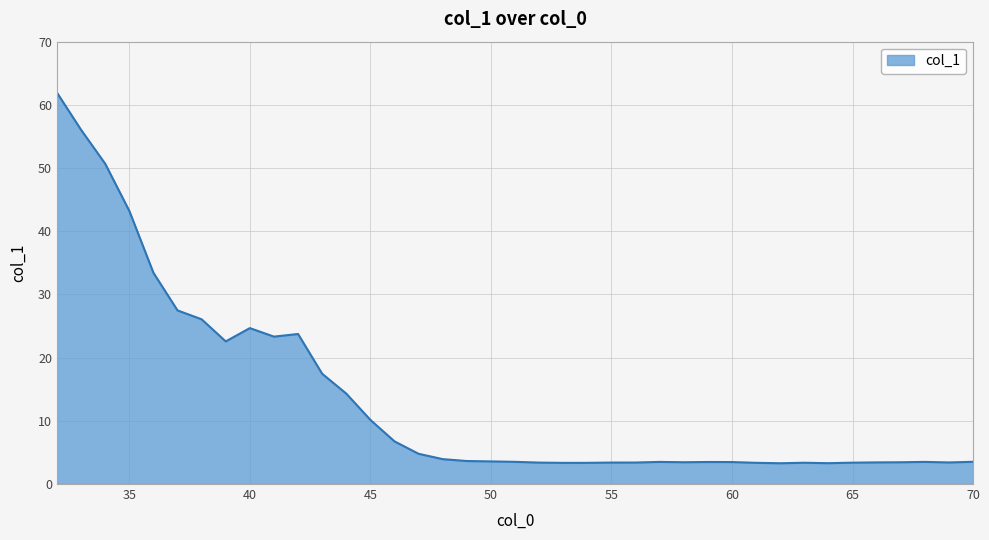

What is the difference between the second highest and minimum values?

52.8